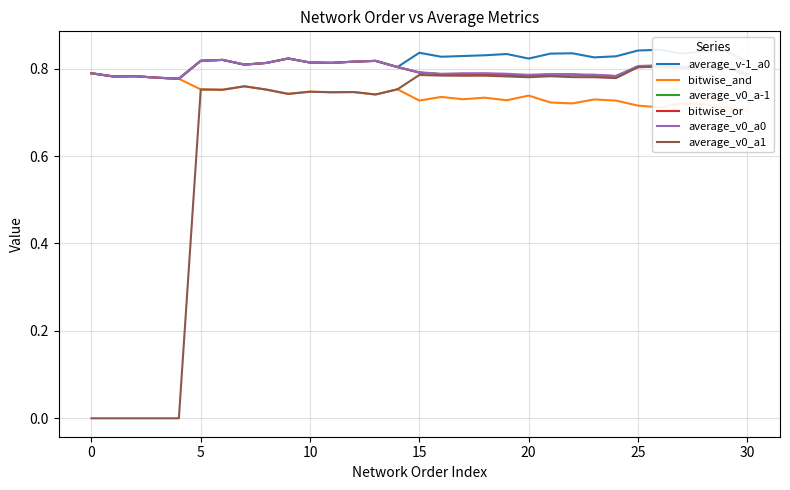

Which series changed the most between −5 and 24?

average_v0_a1